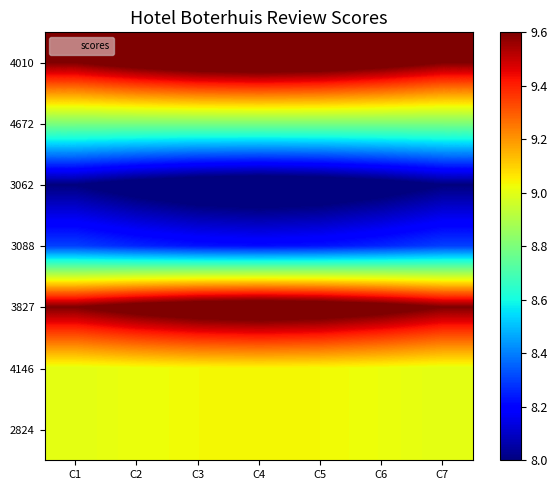

Count the number of data series in this chart.

7